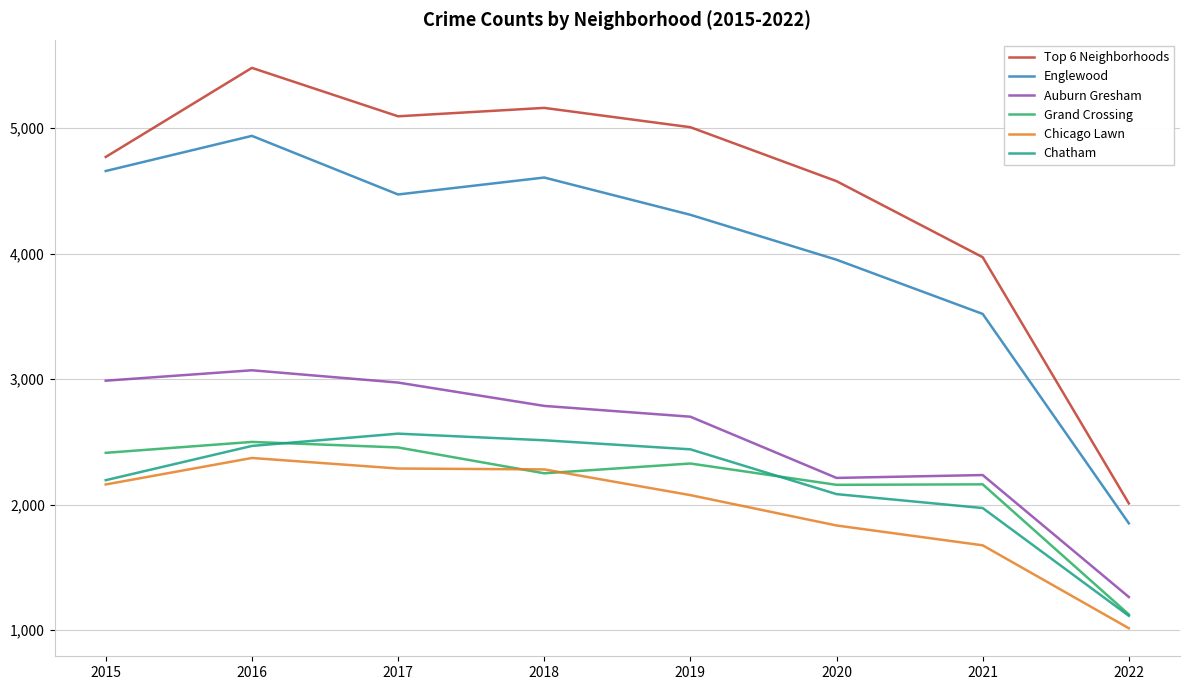

True or false: Top 6 Neighborhoods and Chicago Lawn intersect in this chart.

False